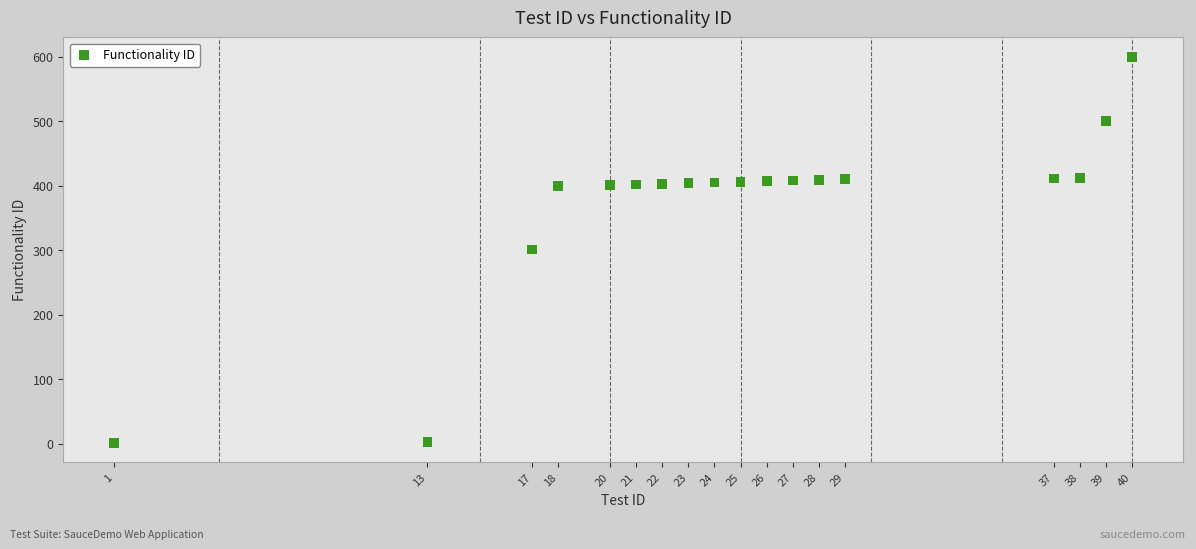

What is the range of Y values (max minus min)?

599